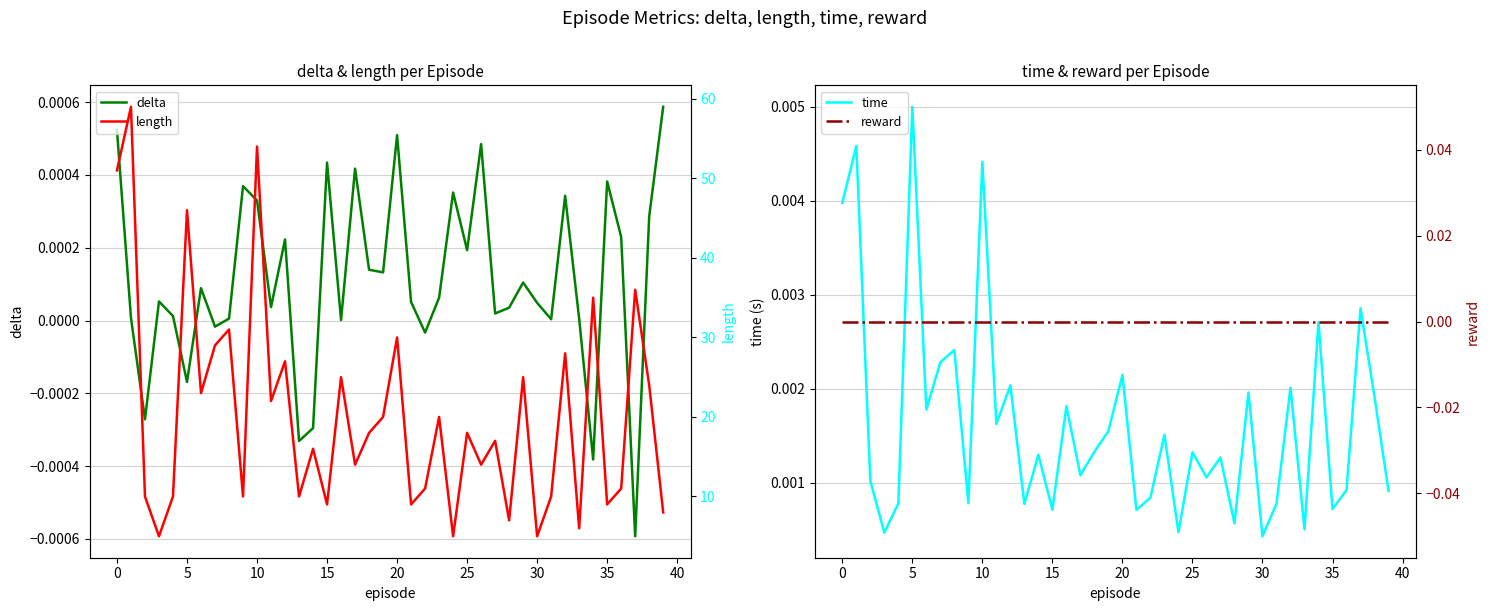

What is the value of the length point at the 27th from the left?

14.0